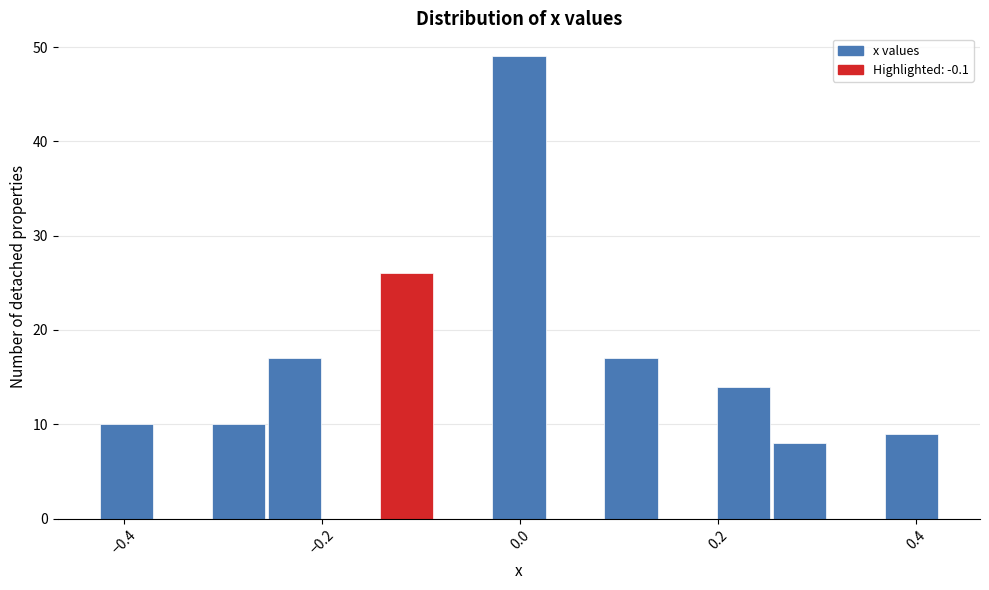

Around what value on the x-axis is the tallest bar? Give the approximate position of its centre, as read against the axis.

0.00